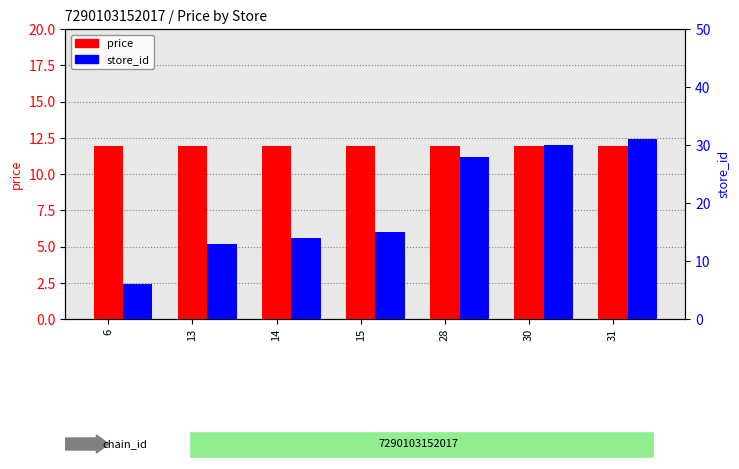

Is it true that price equals 7.0 at 6?

False